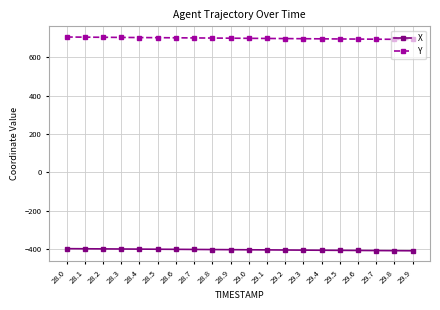

What is the difference between the X values at 28.5 and 28.7?

1.1